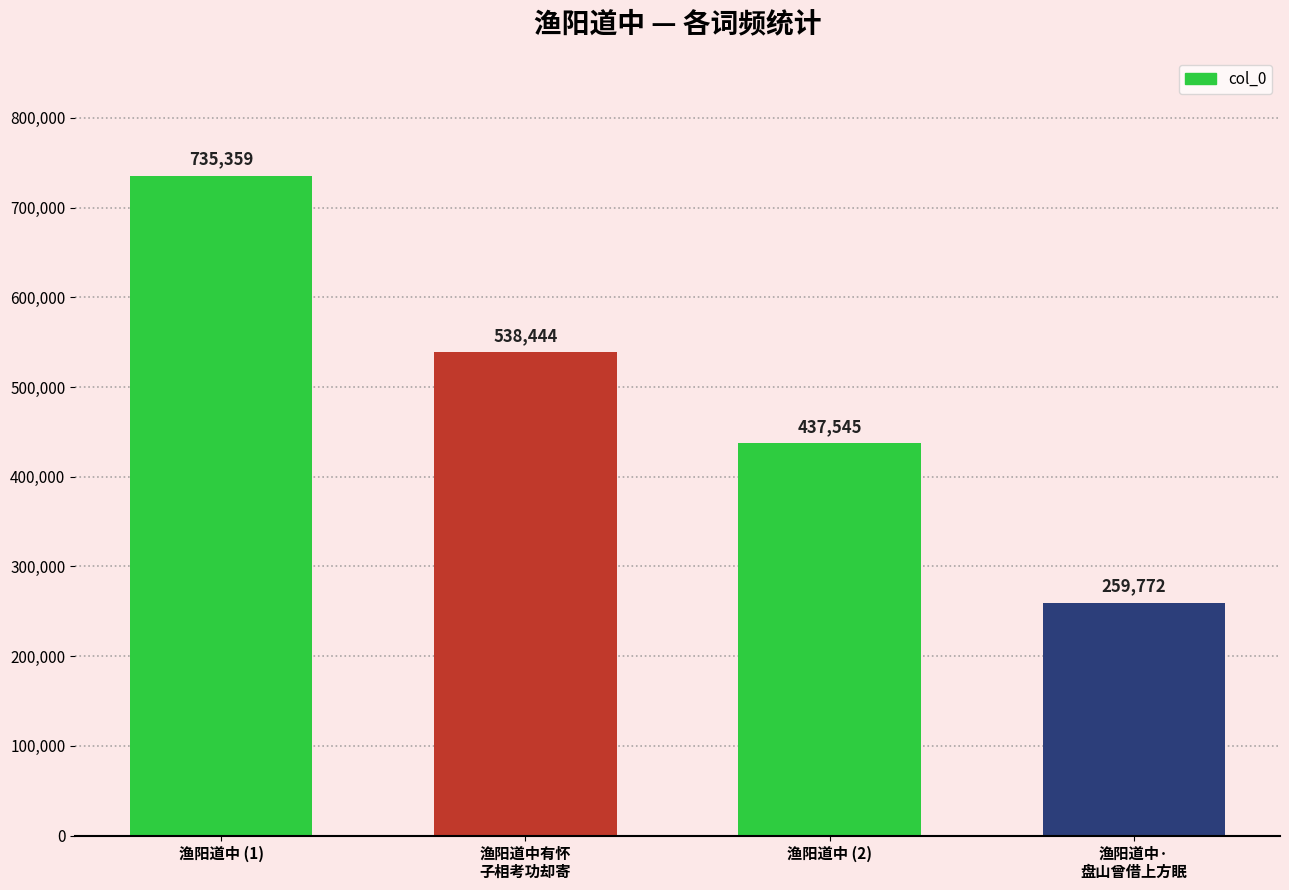

How many data points are less than 538444?

2